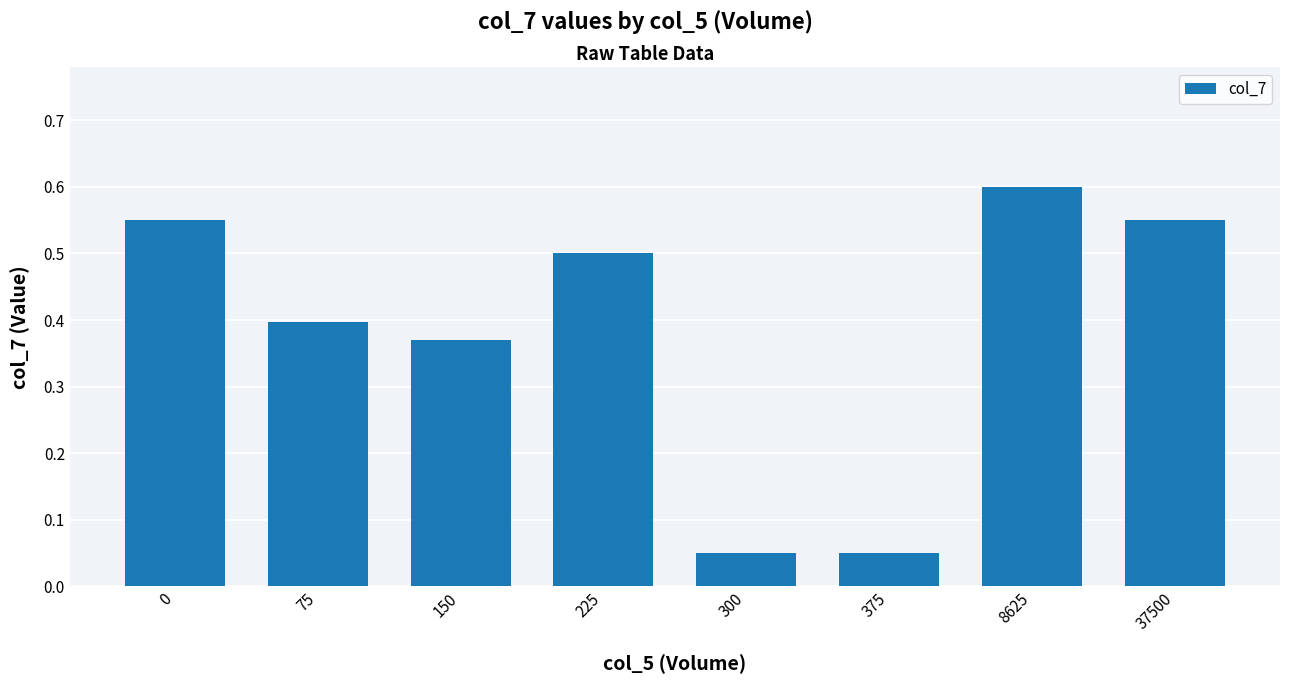

What is the change in value from 300 to 37500?

+0.5